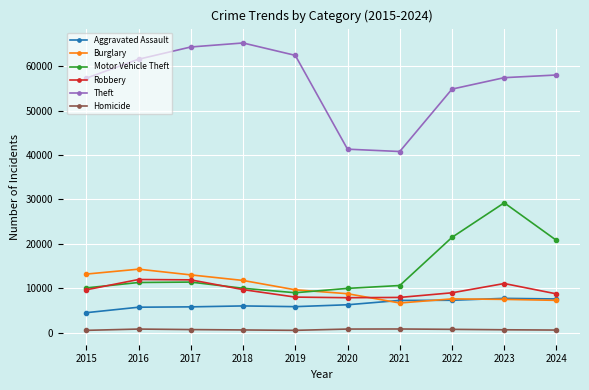

Which series has the largest total across all categories?

Theft